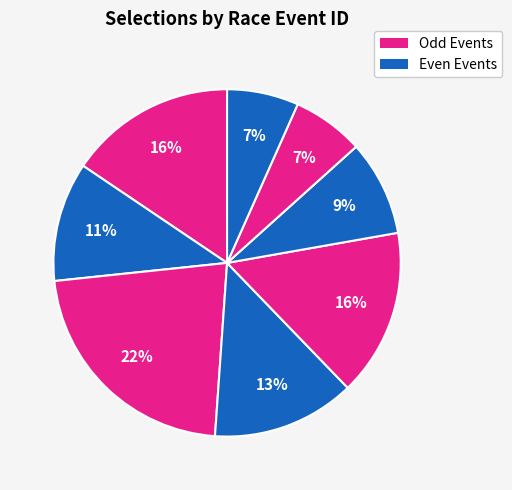

How many segments does this pie chart have?

8